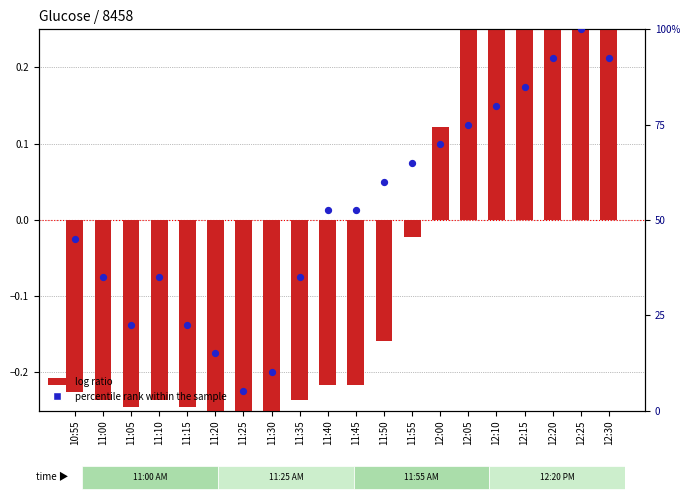

Which series reaches the maximum Y coordinate?

percentile rank within the sample